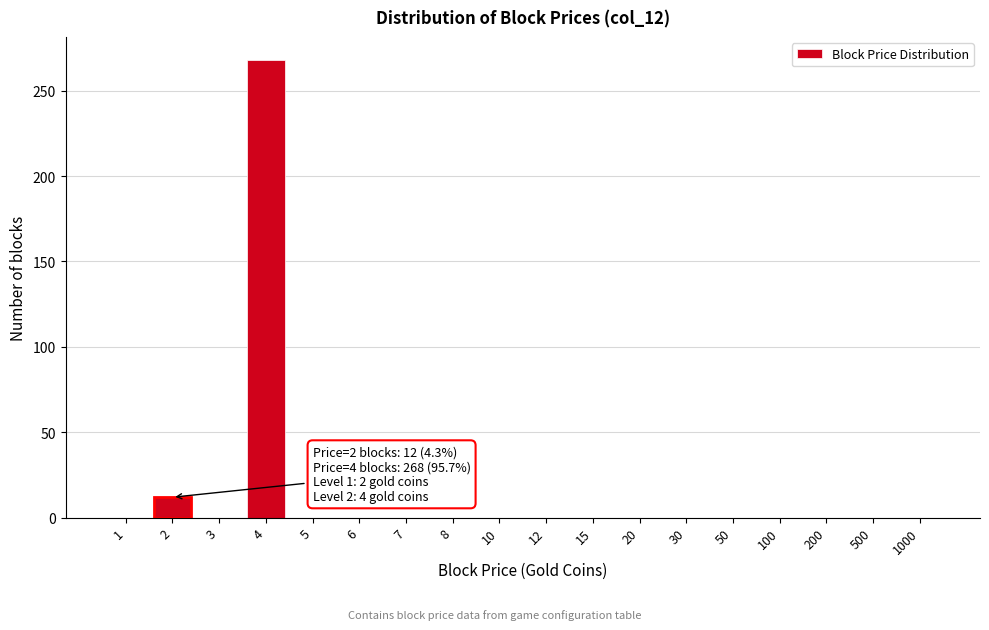

Reading right to left, transcribe all the data shown in this chart.

1000=0	500=0	200=0	100=0	50=0	30=0	20=0	15=0	12=0	10=0	8=0	7=0	6=0	5=0	4=268	3=0	2=12	1=0